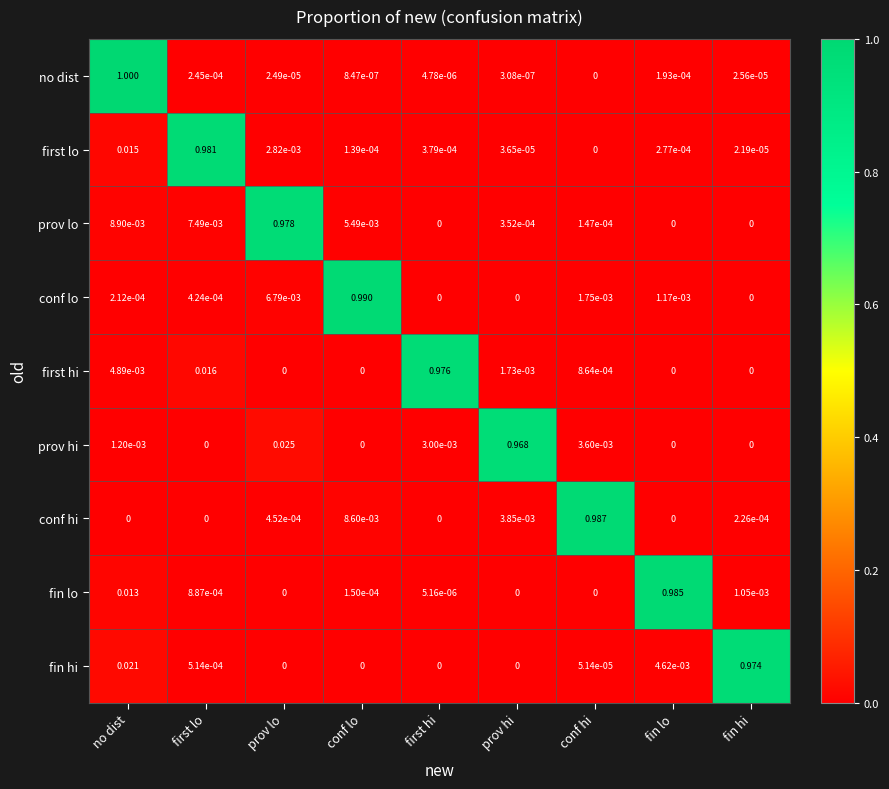

How many series are shown in this chart?

9